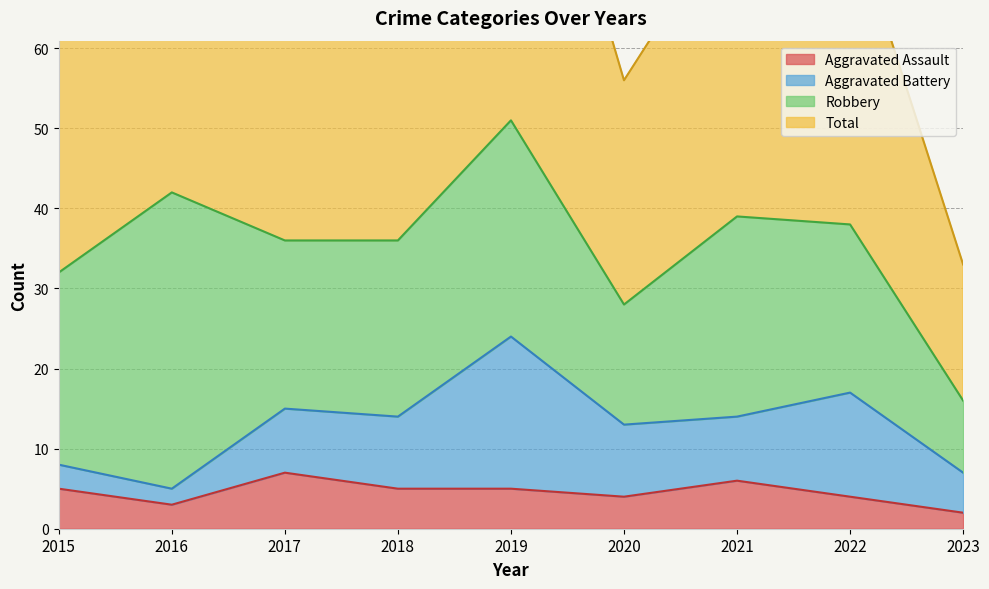

What is the maximum value for Aggravated Assault?

7